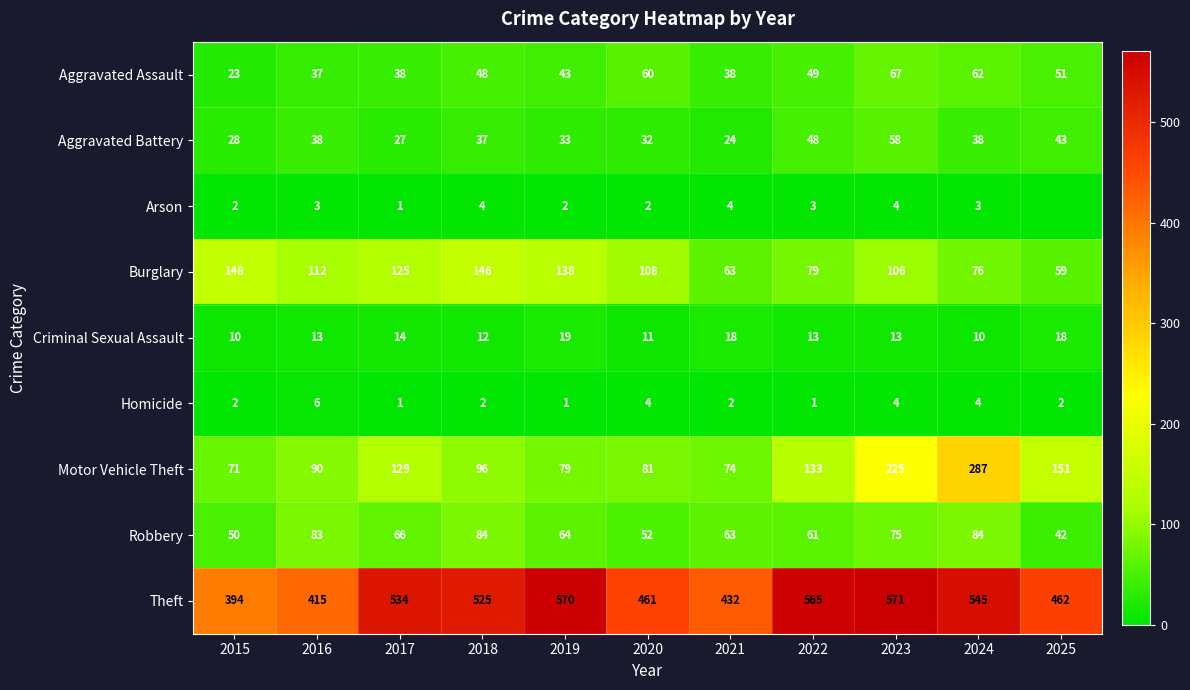

How many data points in Burglary are less than 108?

5